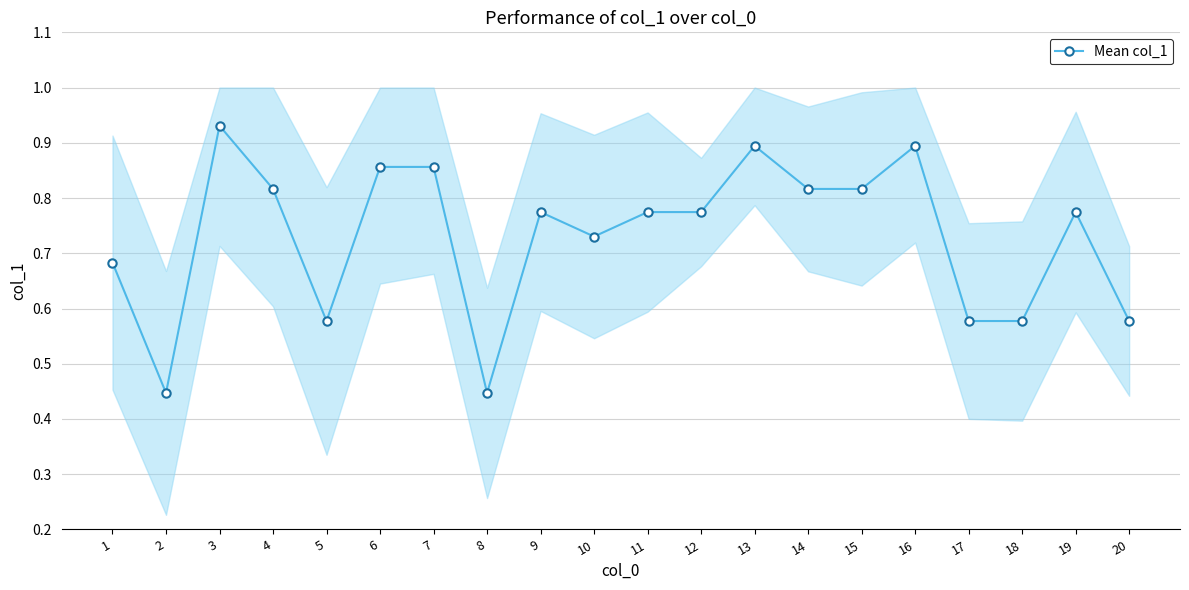

Rank the categories by value from lowest to highest.

2, 8, 5, 17, 18, 20, 1, 10, 9, 11, 12, 19, 4, 14, 15, 6, 7, 13, 16, 3